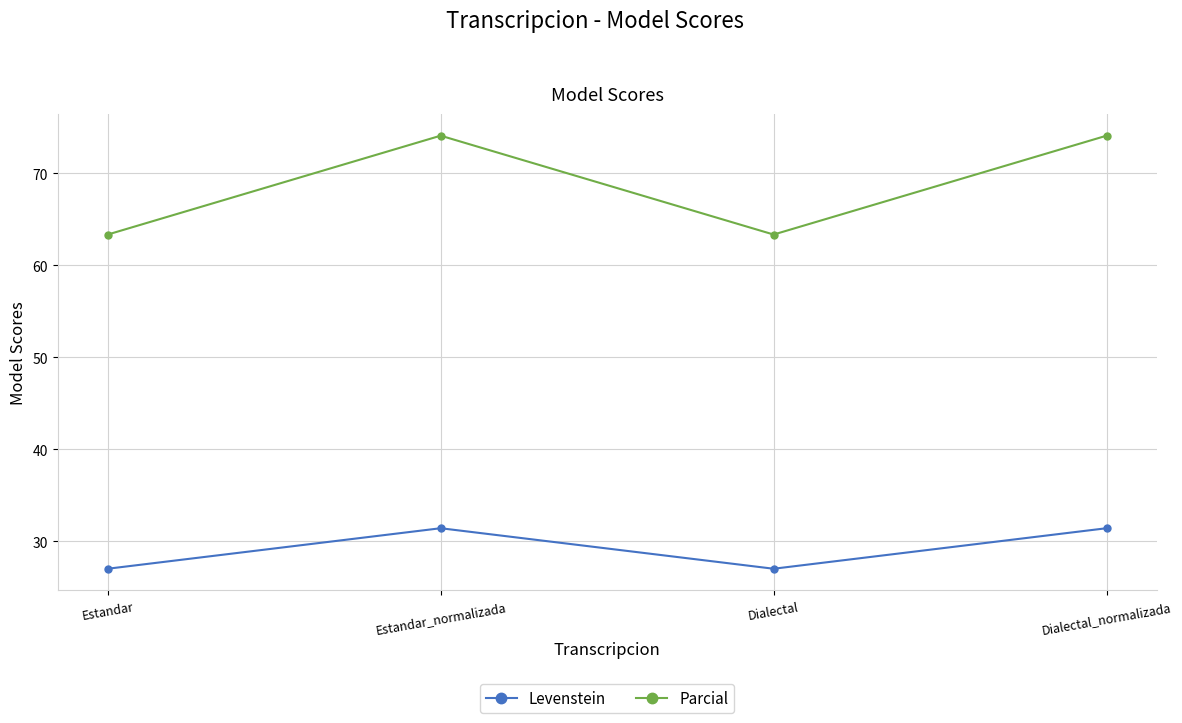

Rank the series by their maximum value, from highest to lowest.

Parcial, Levenstein